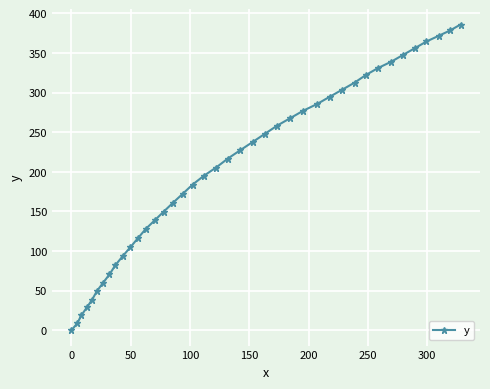

Reading left to right, extract all data points from this chart.

0.0	8.6	19.1	28.9	38.7	49.6	59.9	70.5	82.2	93.4	104.8	116.4	127.9	138.7	149.7	161.0	172.3	183.9	195.1	205.4	216.7	227.3	237.7	248.1	258.3	267.8	277.2	285.6	294.8	303.7	312.6	322.3	331.1	339.0	347.6	356.2	364.5	371.6	378.4	385.9